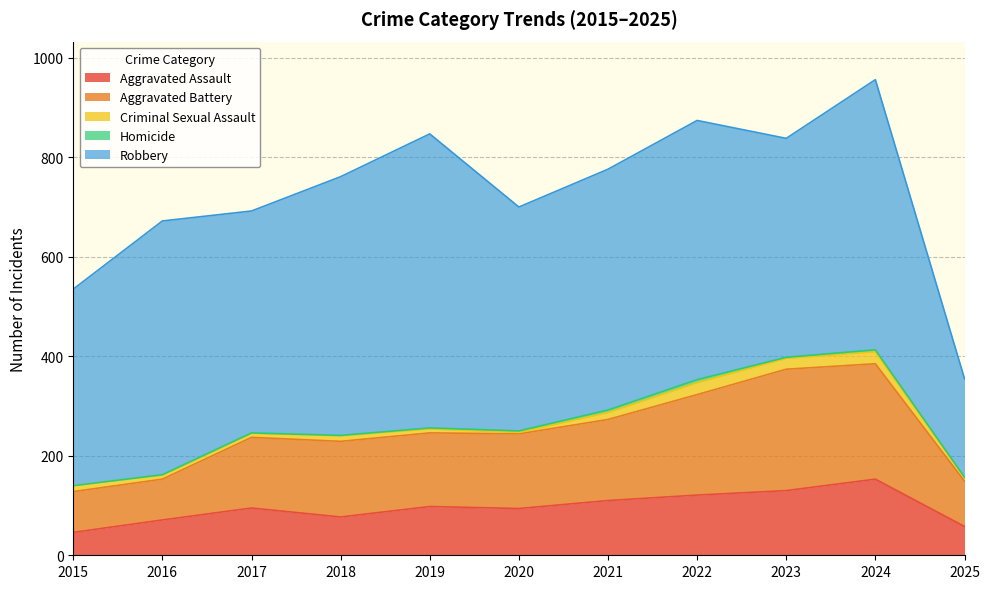

At which label is Robbery closest to 394?

2015